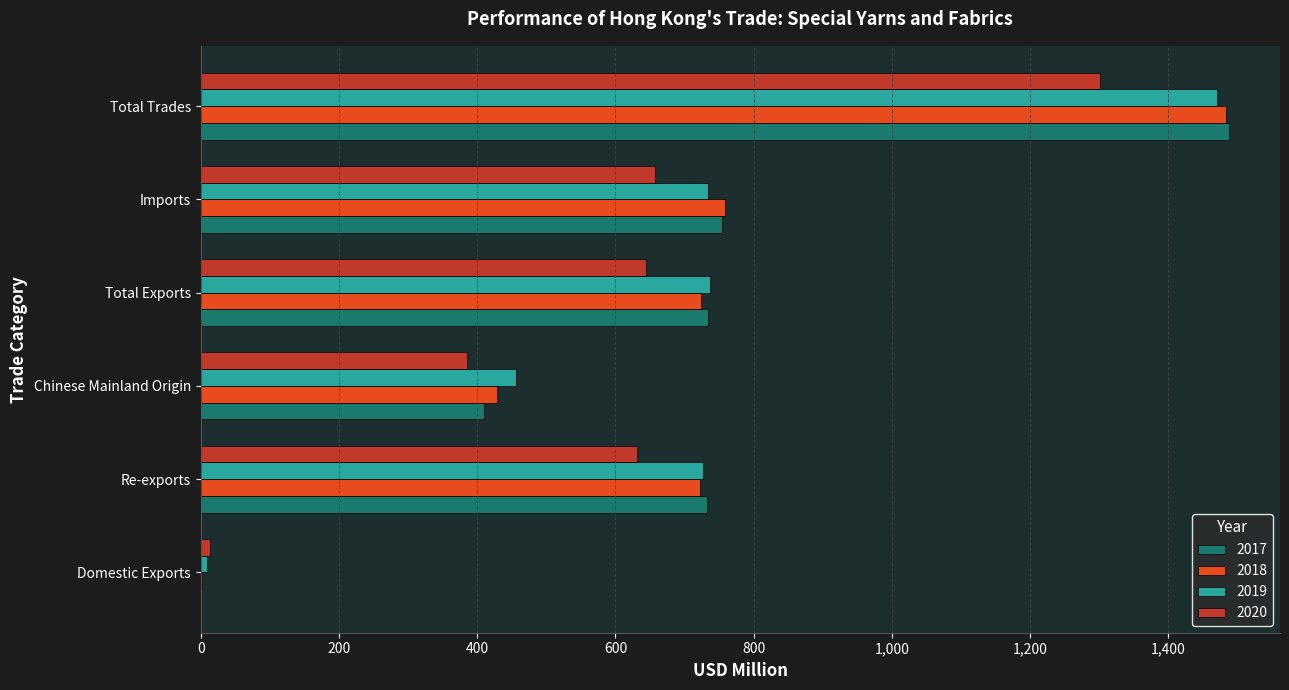

Is it true that 2017 equals 311.7 at Imports?

False